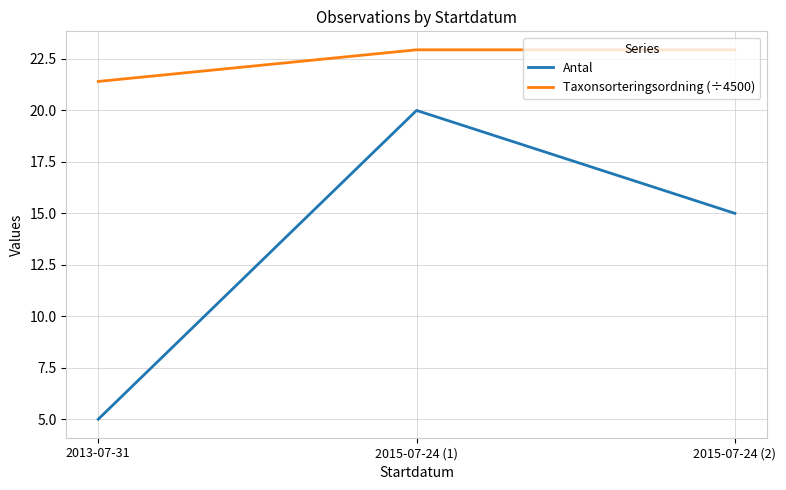

Rank the series at 2015-07-24 (1) from lowest to highest value.

Antal, Taxonsorteringsordning (÷4500)